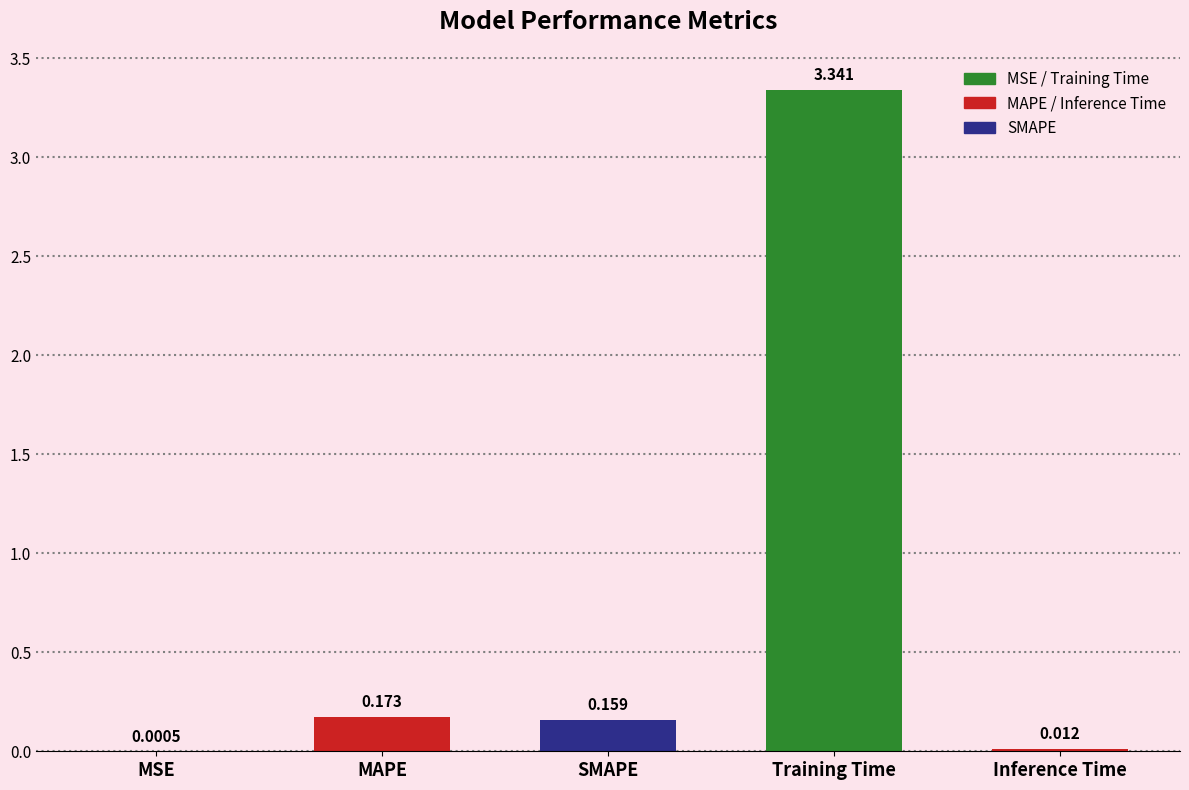

Which has a higher value, Training Time or SMAPE?

Training Time